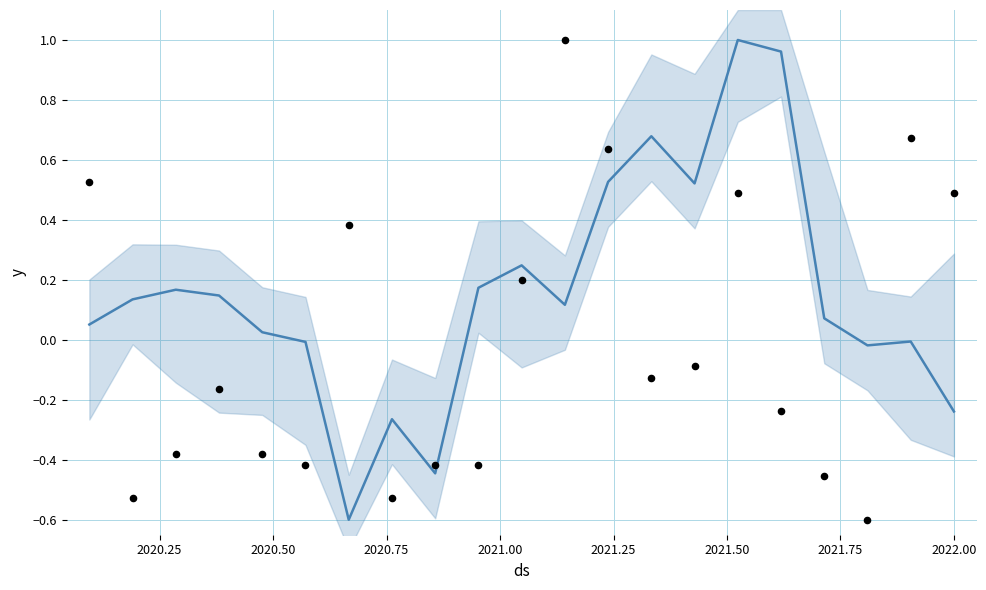

Which series contains the lowest Y value?

Predict